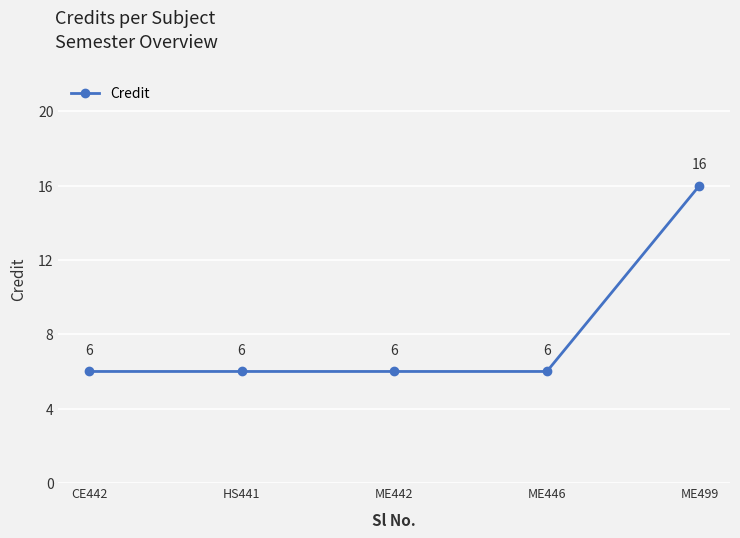

True or false: the data has more than 0 interior local peaks.

False